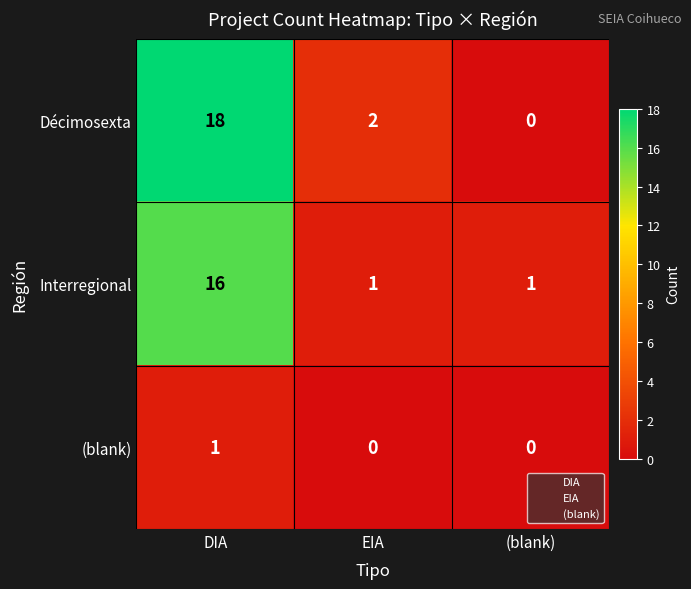

What is the difference between the maximum and minimum values in the Interregional series?

15